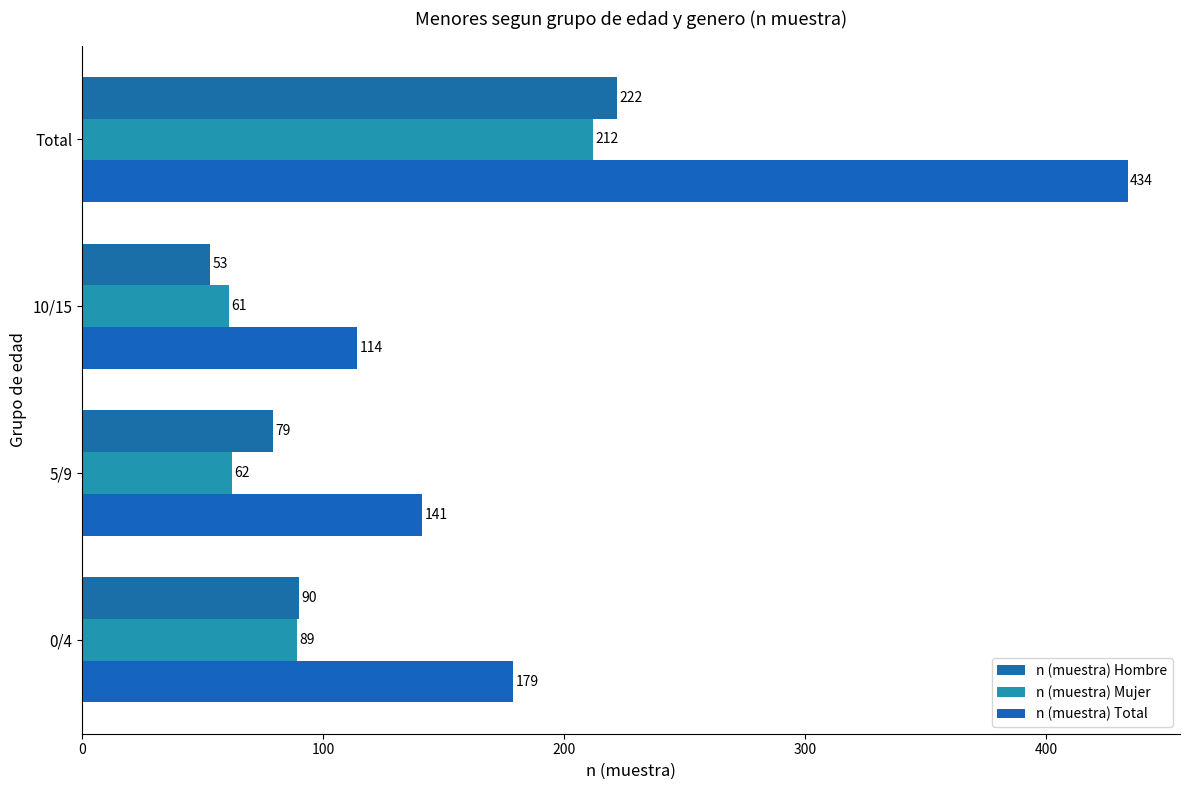

How many categories are shown in the chart?

4